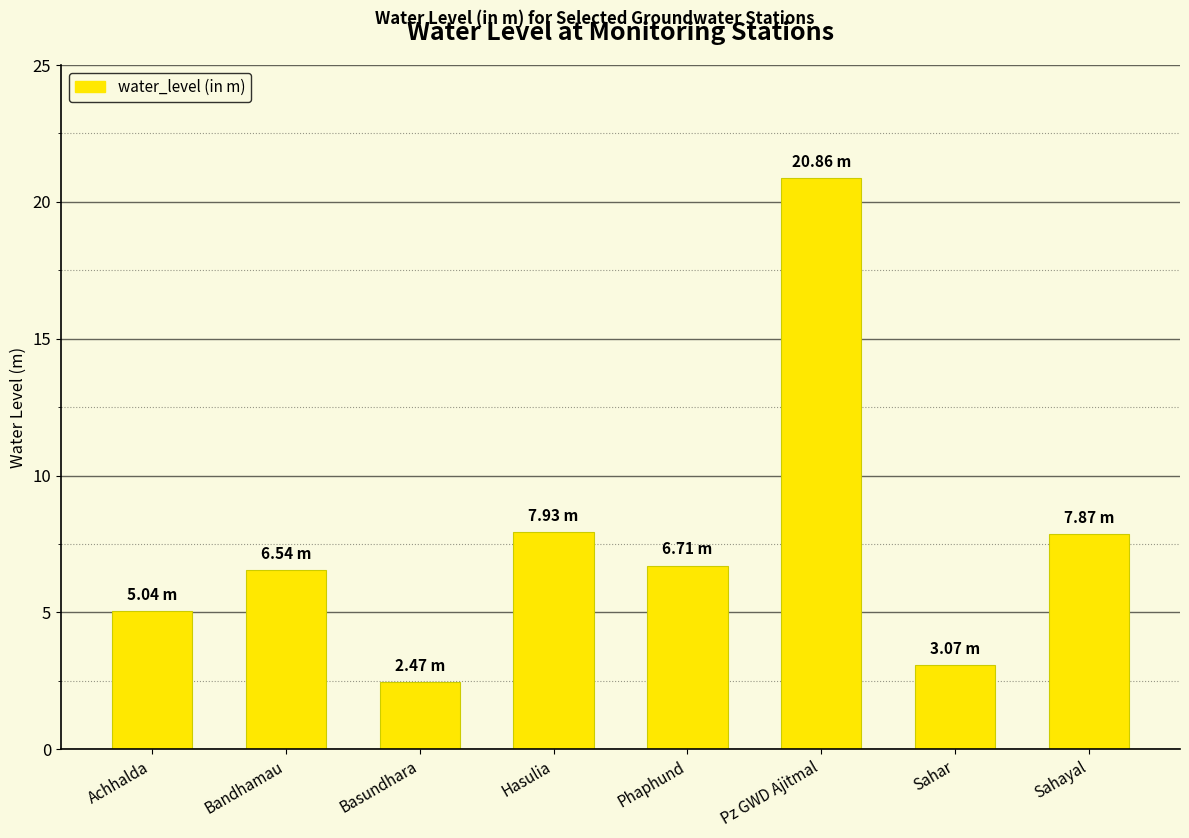

The value at Hasulia is 14.1. True or false?

False